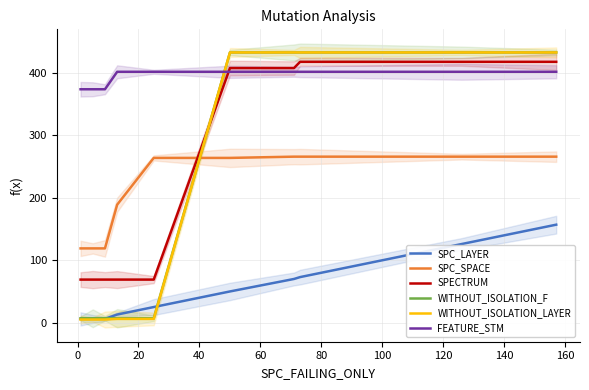

True or false: FEATURE_STM and SPC_SPACE intersect in this chart.

False